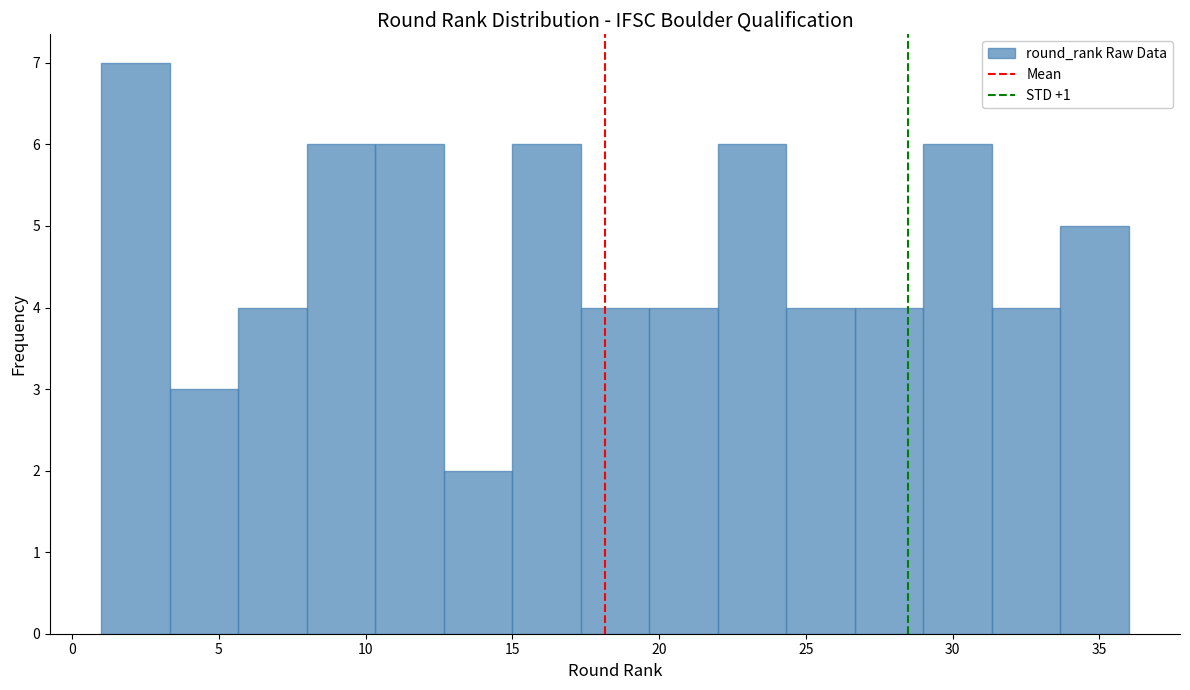

Reading left to right, transcribe this chart: for each bar, give the range it covers on the x-axis and its height. Neither the bar edges nor the heights are printed on the chart, so give them approximately, as read against the axes.

1.0 to 3.5: 7
3.5 to 5.5: 3
5.5 to 8.0: 4
8.0 to 10.5: 6
10.5 to 12.5: 6
12.5 to 15.0: 2
15.0 to 17.5: 6
17.5 to 19.5: 4
19.5 to 22.0: 4
22.0 to 24.5: 6
24.5 to 26.5: 4
26.5 to 29.0: 4
29.0 to 31.5: 6
31.5 to 33.5: 4
33.5 to 36.0: 5